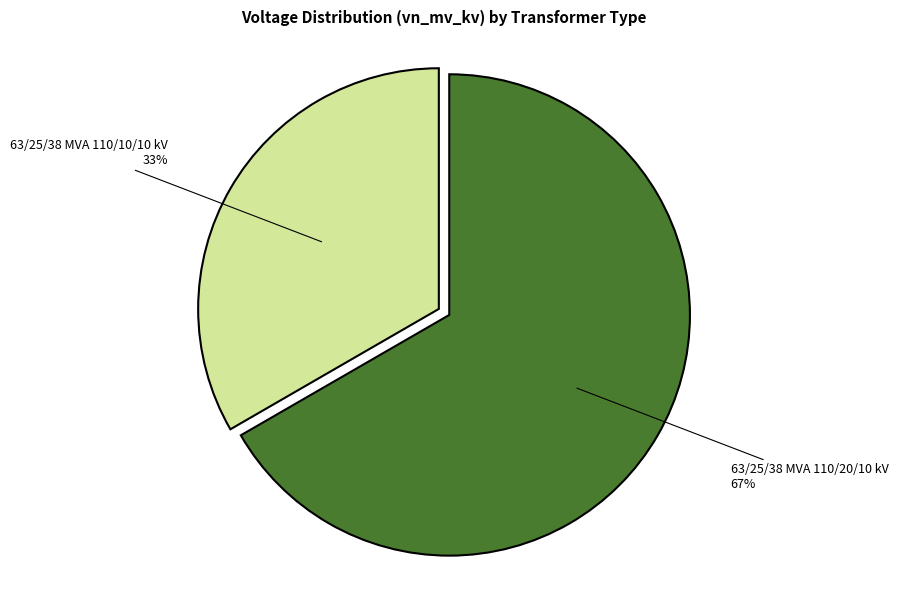

Does any single category account for the majority?

Yes